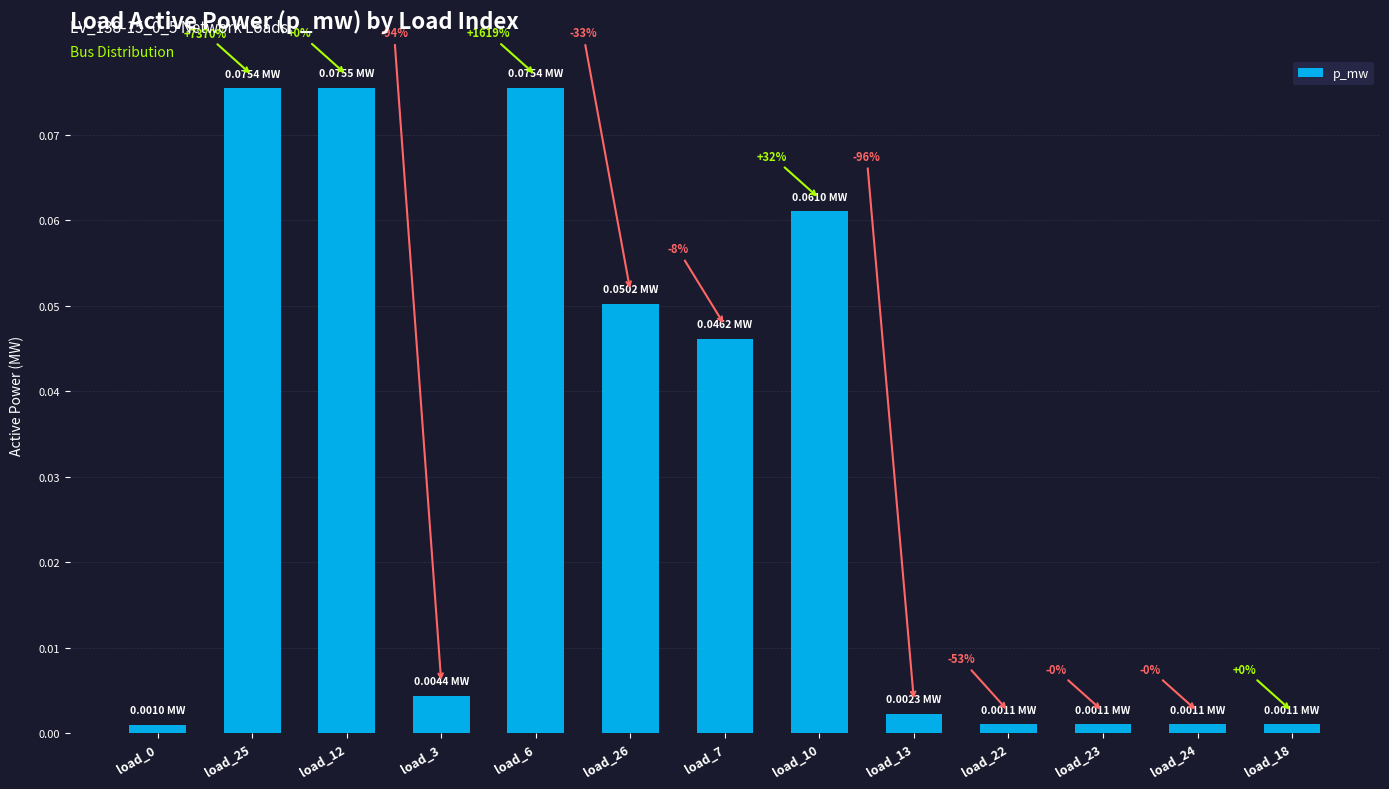

How many bars are there in total?

13